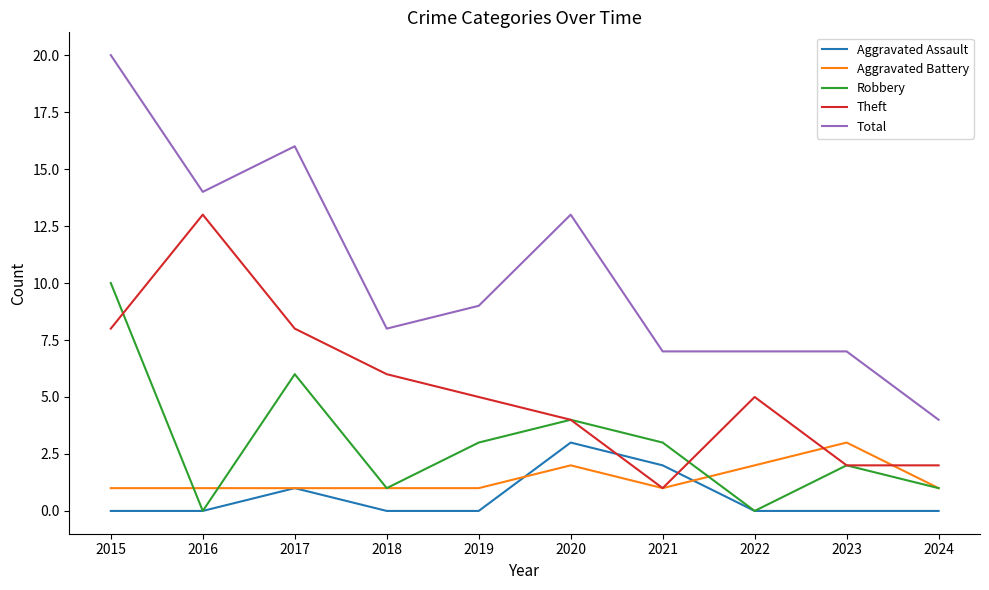

Which series changed the most between 2017 and 2024?

Total